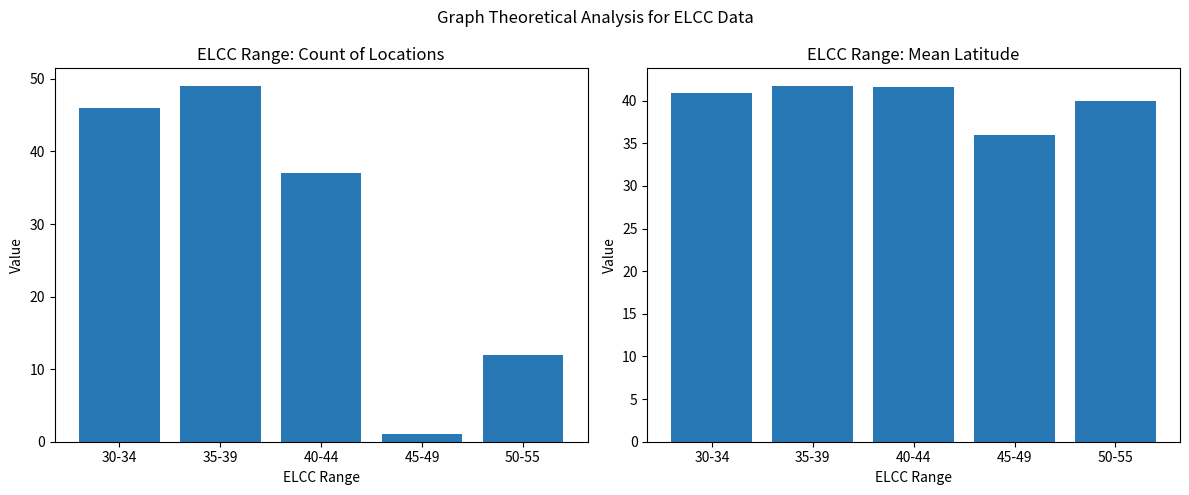

The value of Count at 30-34 is 46.0. True or false?

True